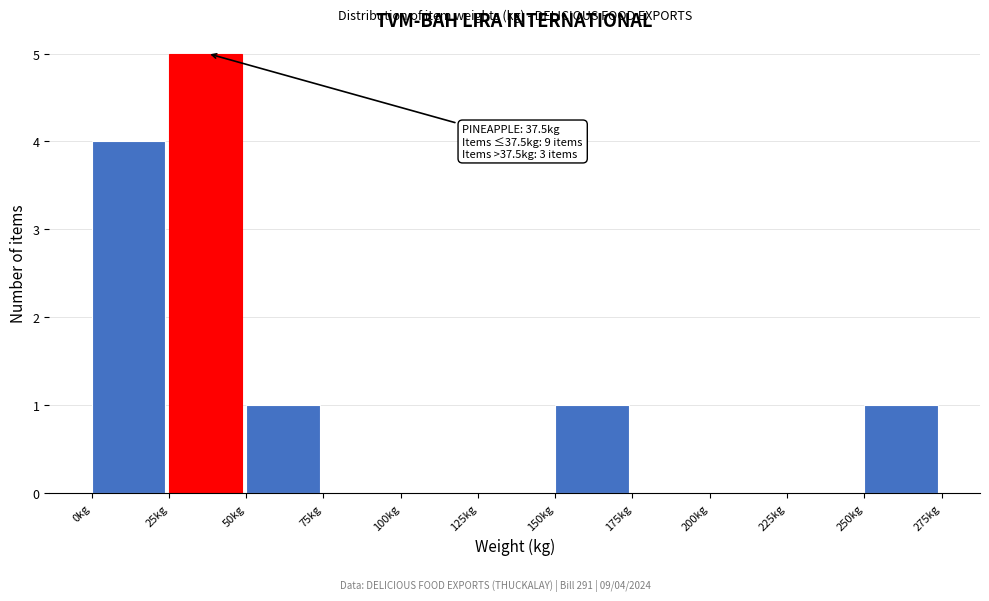

Over which range of the x-axis is the bar tallest?

25 to 50